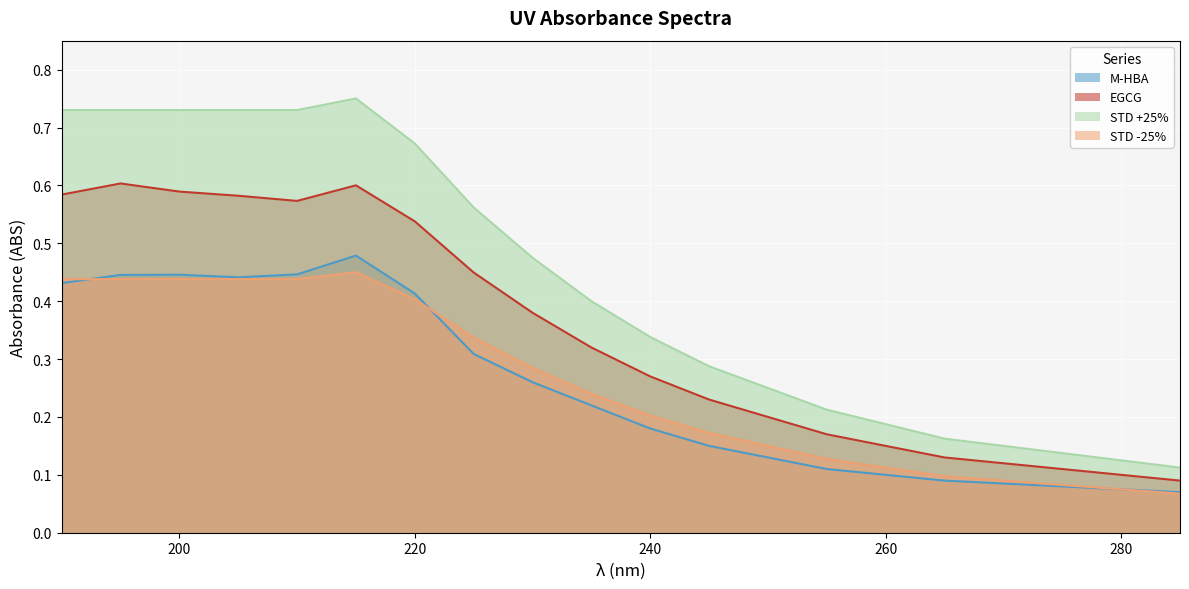

Which series ends up on top after the final intersection of M-HBA and STD -25%?

STD -25%